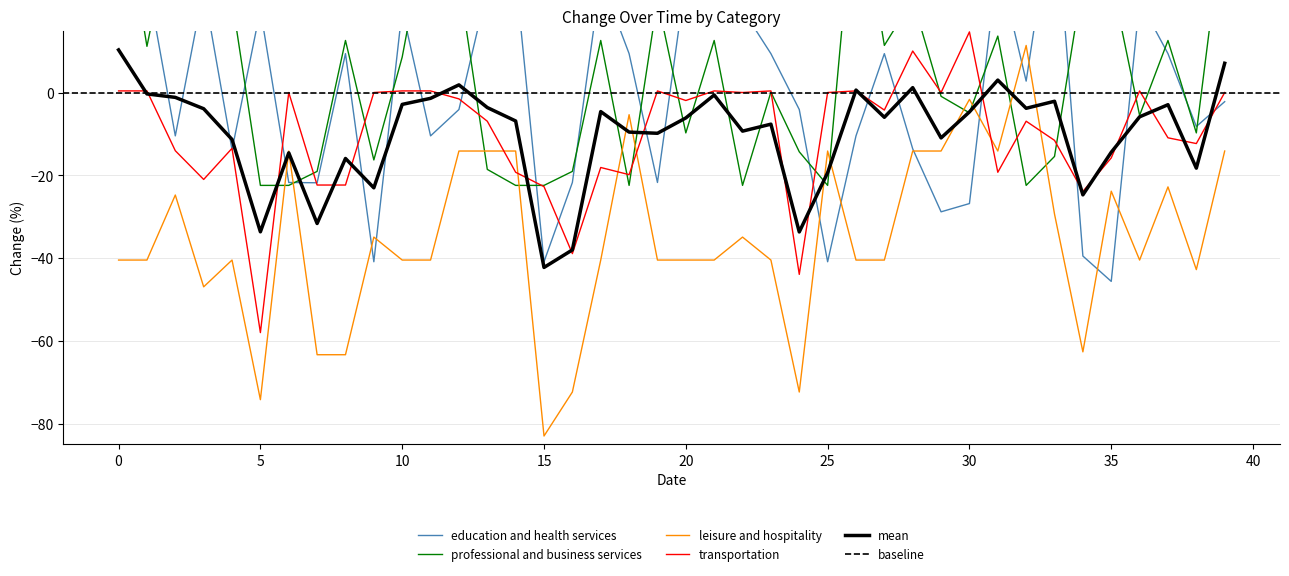

What is the value of the leisure and hospitality point at the 17th from the left?

-72.4